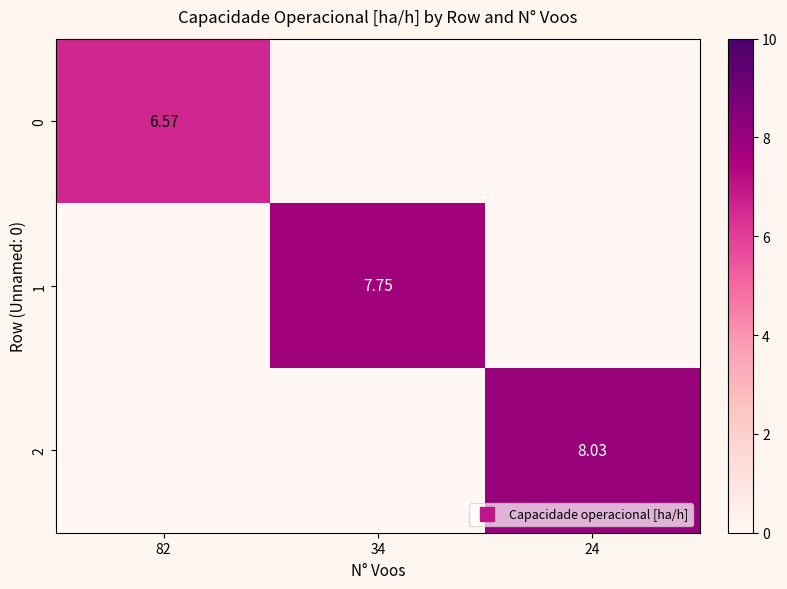

What is the highest value of the 0 series?

6.6